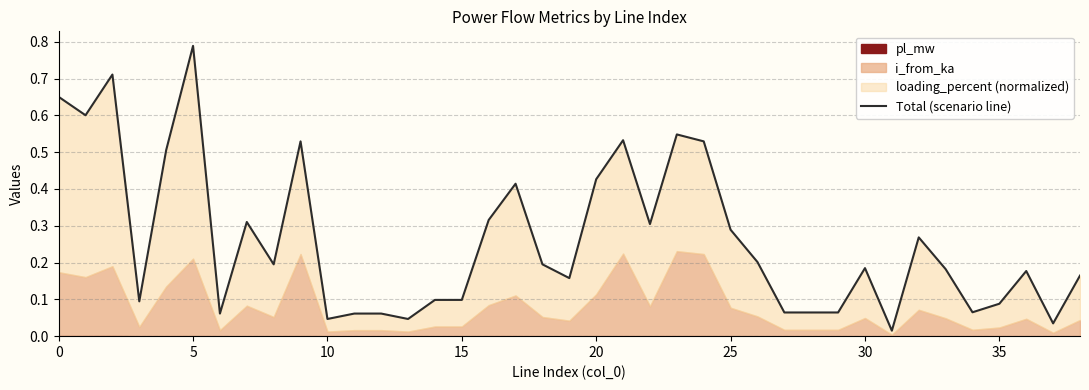

Where is the data nearest to the value 0?

31